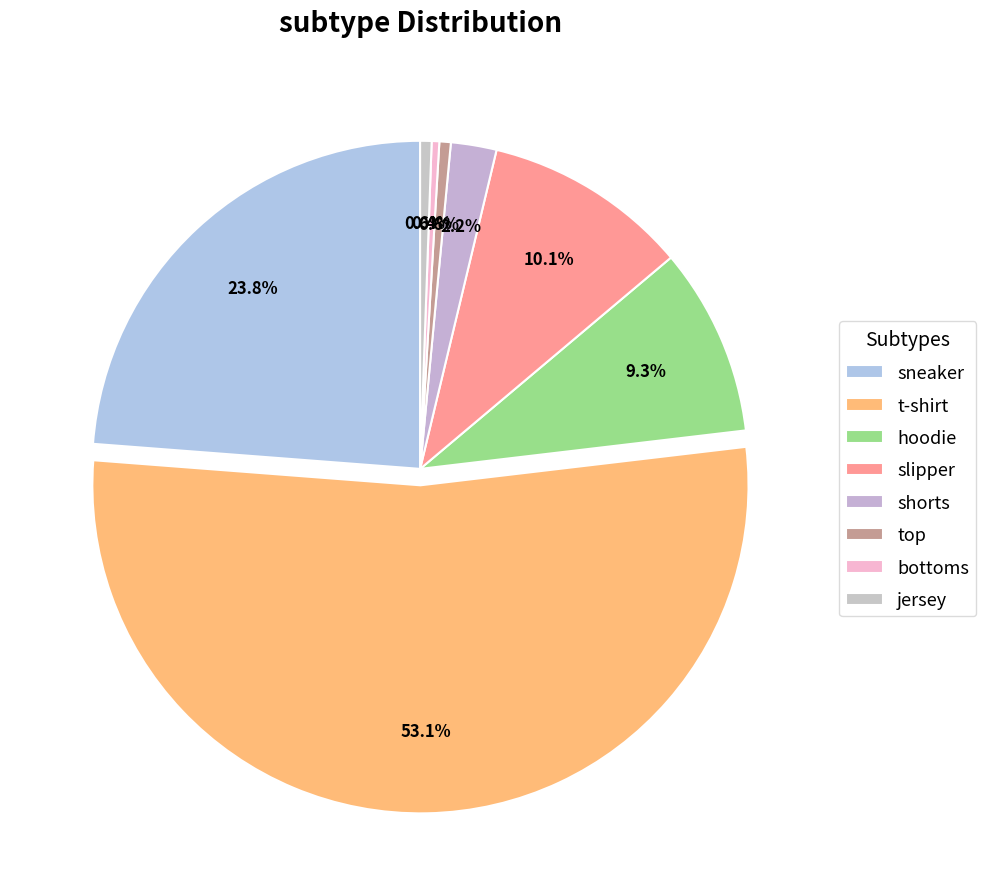

What is the largest slice in the pie chart?

t-shirt